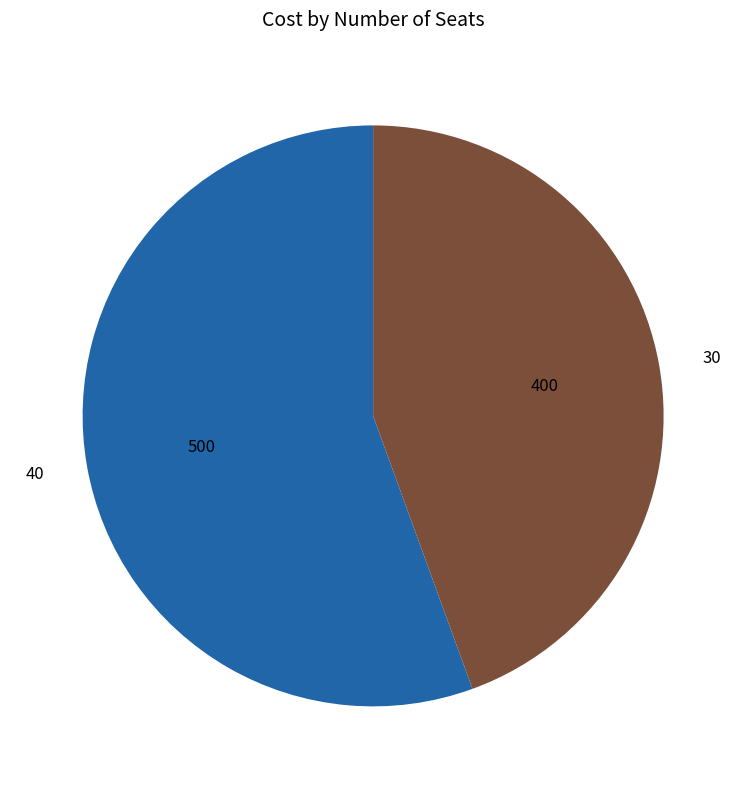

Do 40 and 30 together represent more than half of the pie?

Yes